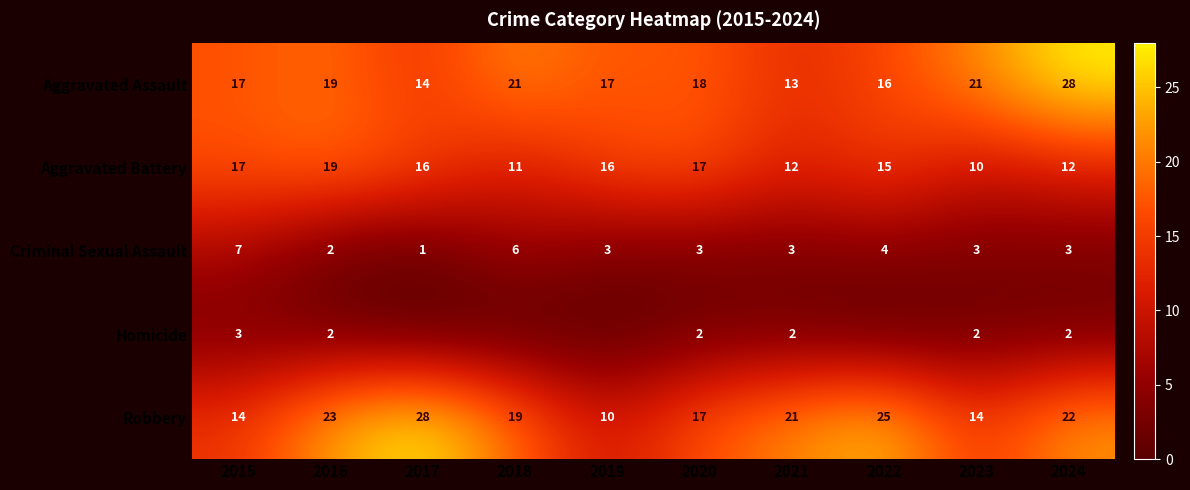

Count the number of data series in this chart.

5